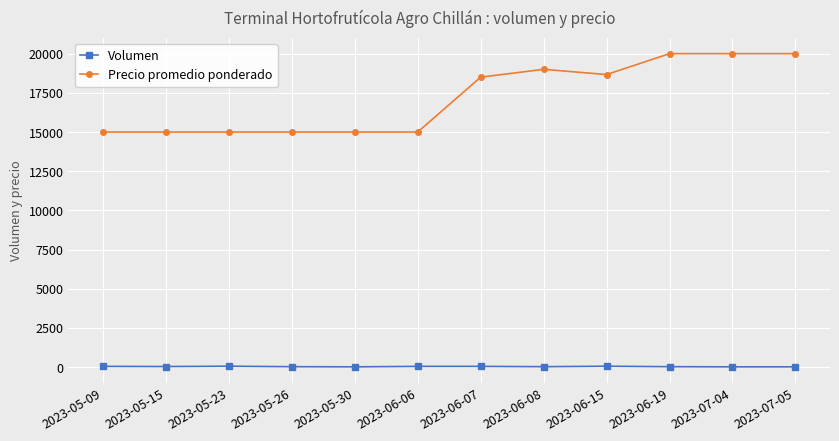

What position from the right is 2023-06-06?

7